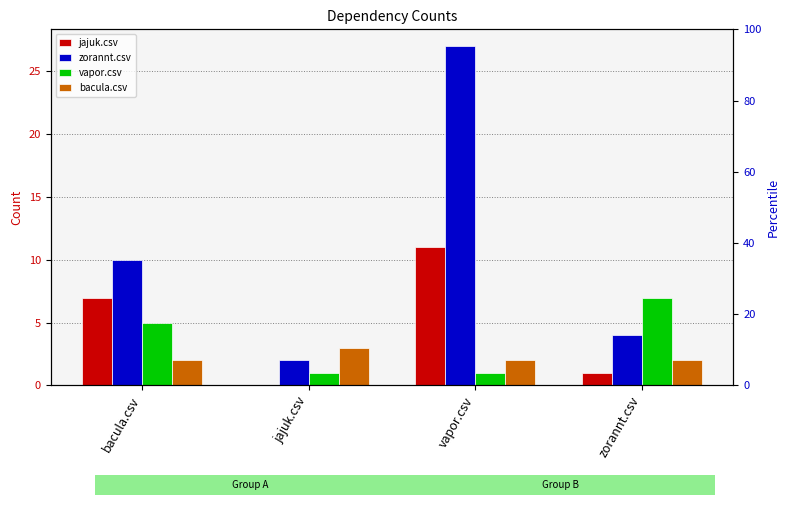

Reading left to right, what are all the values shown in this chart?

jajuk.csv: bacula.csv=7	jajuk.csv=0	vapor.csv=11	zorannt.csv=1
zorannt.csv: bacula.csv=10	jajuk.csv=2	vapor.csv=27	zorannt.csv=4
vapor.csv: bacula.csv=5	jajuk.csv=1	vapor.csv=1	zorannt.csv=7
bacula.csv: bacula.csv=2	jajuk.csv=3	vapor.csv=2	zorannt.csv=2